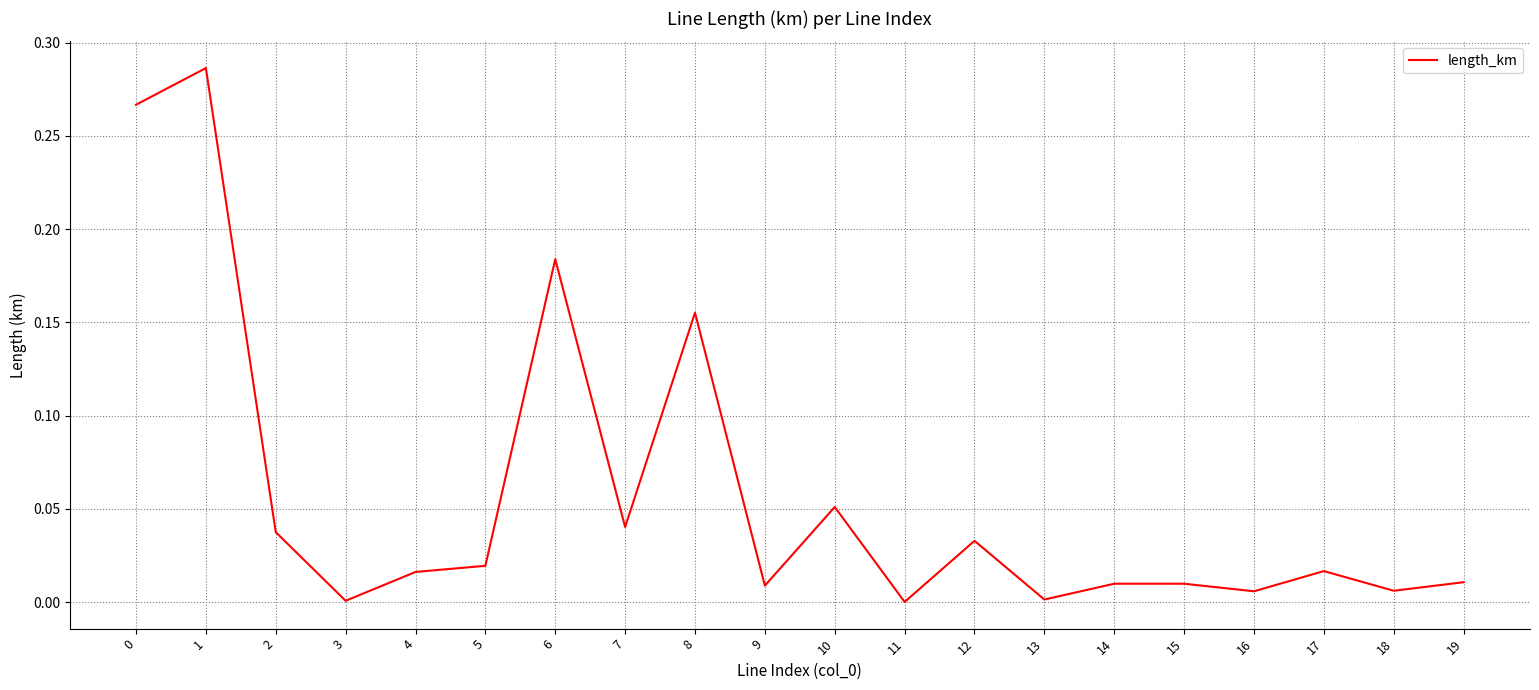

Between 12 and 17, which is larger?

12